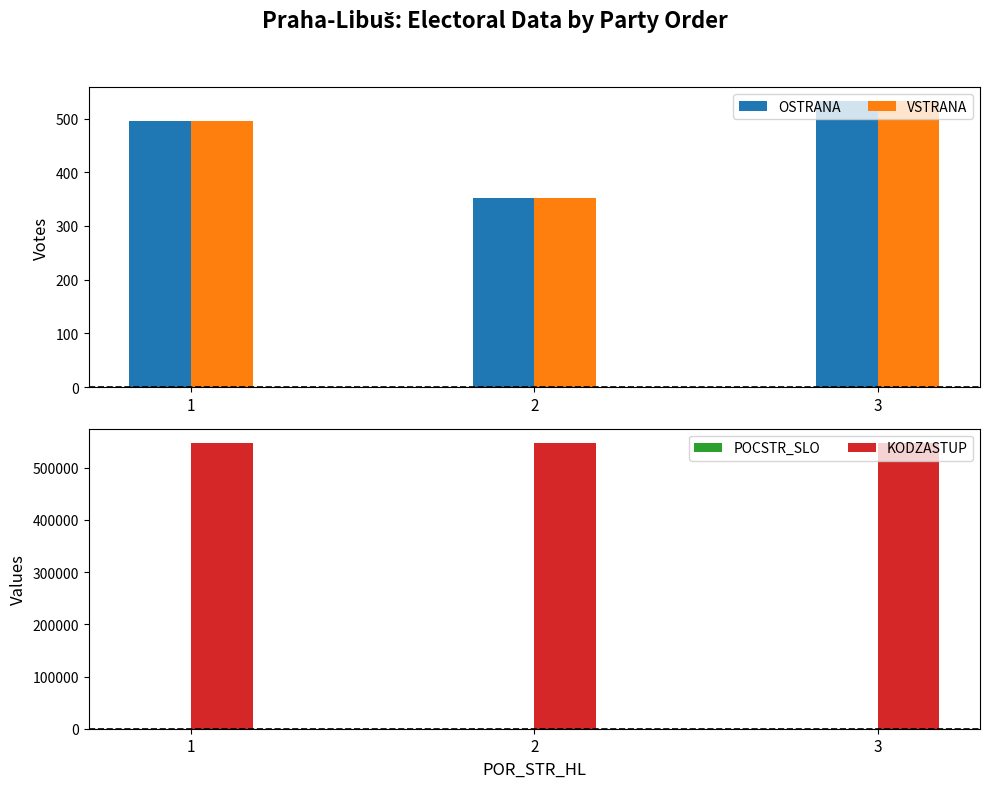

What is the sum of all KODZASTUP values?

1641153